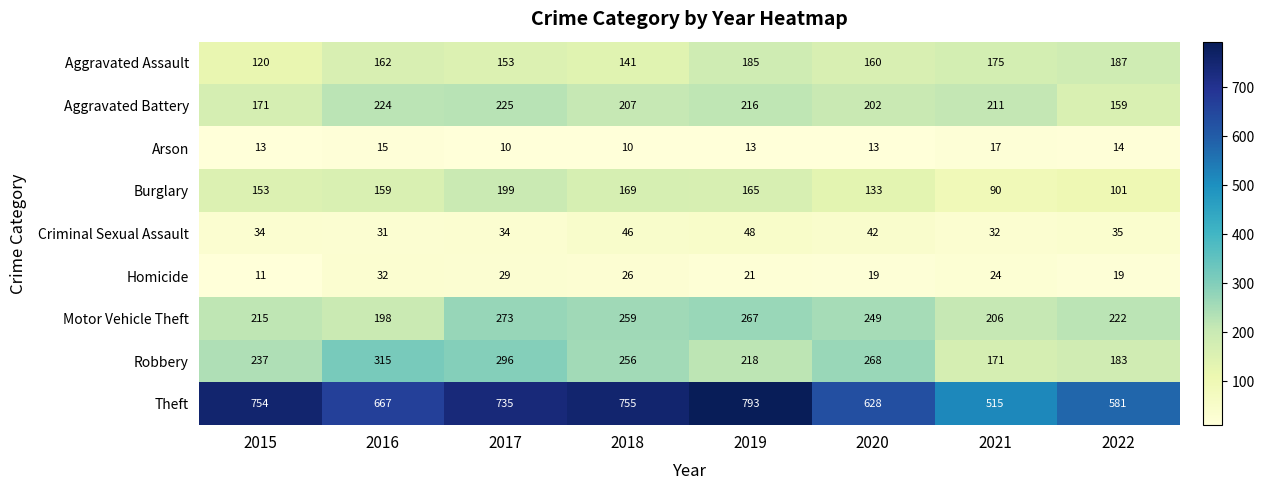

What is the difference between the highest and lowest values at 2022?

567